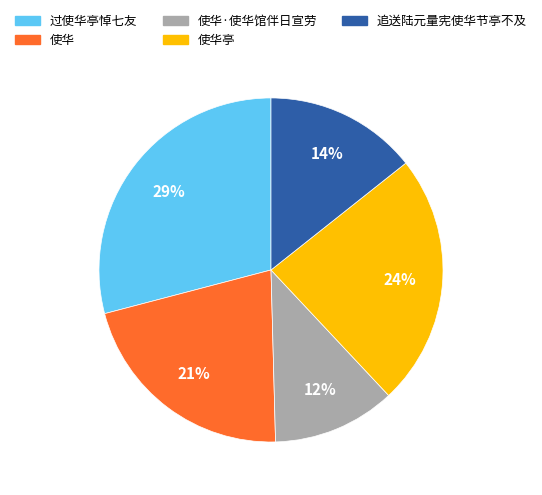

How many slices are in this pie chart?

5